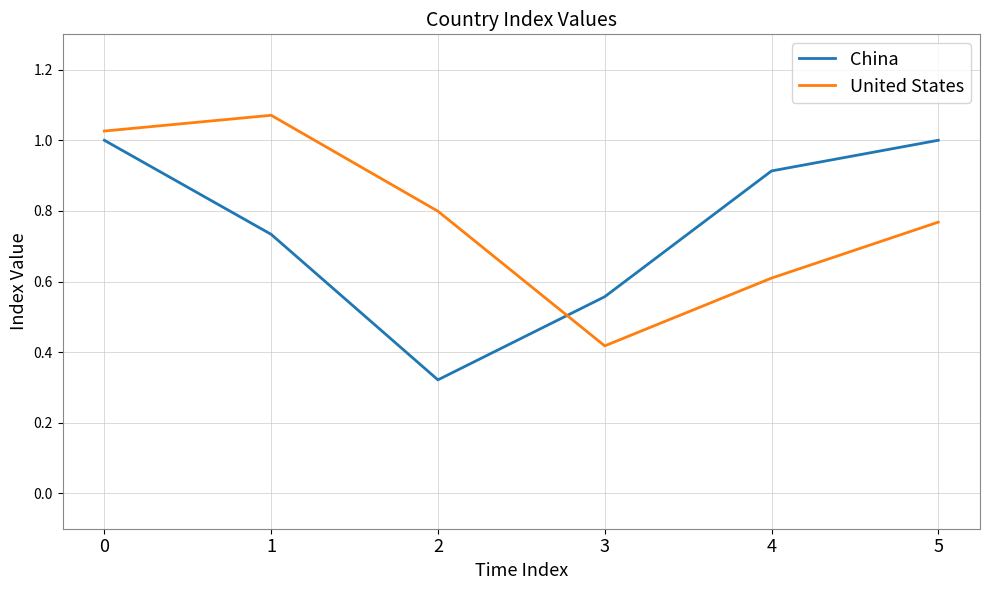

How many times do United States and China cross each other?

1